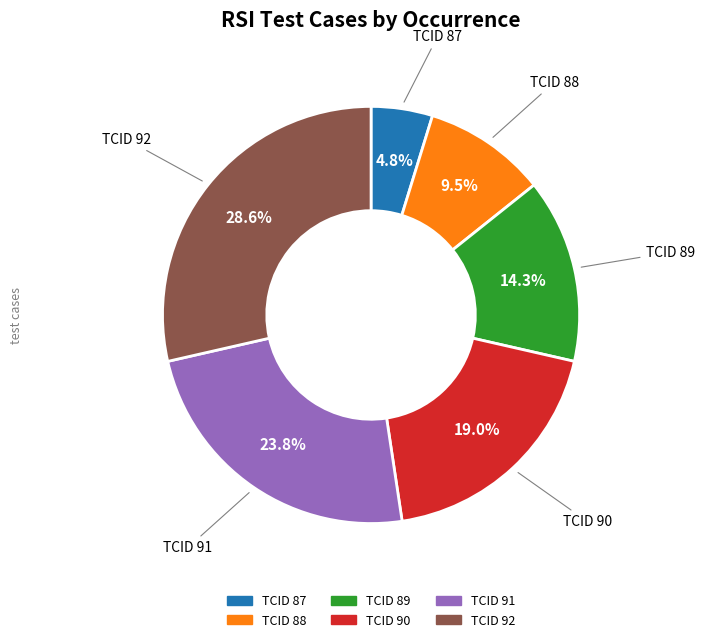

Is there a majority slice in this chart?

No